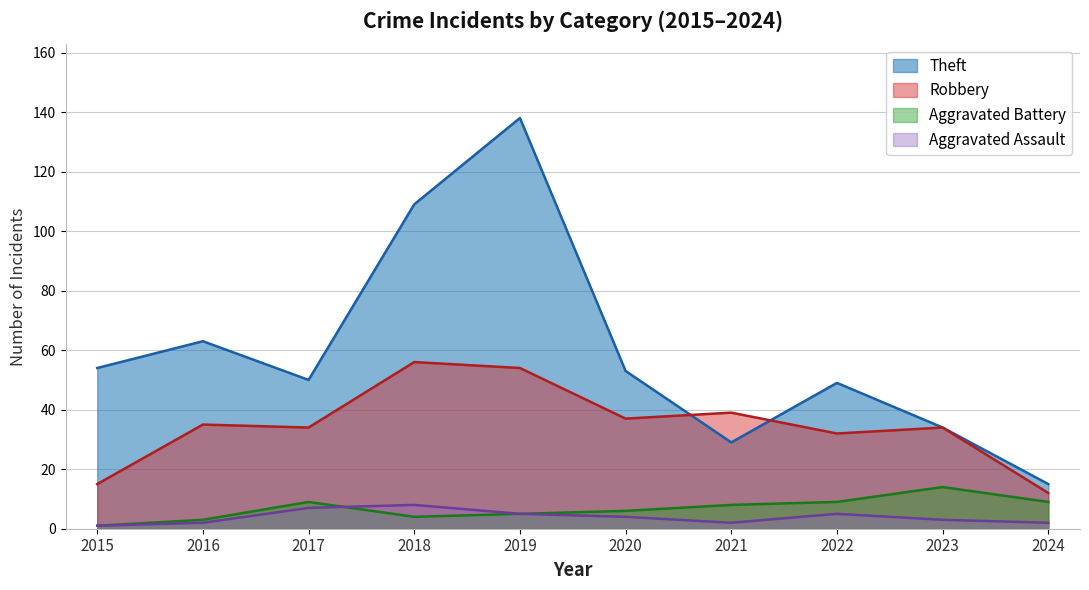

At which label is Robbery closest to 34?

2017